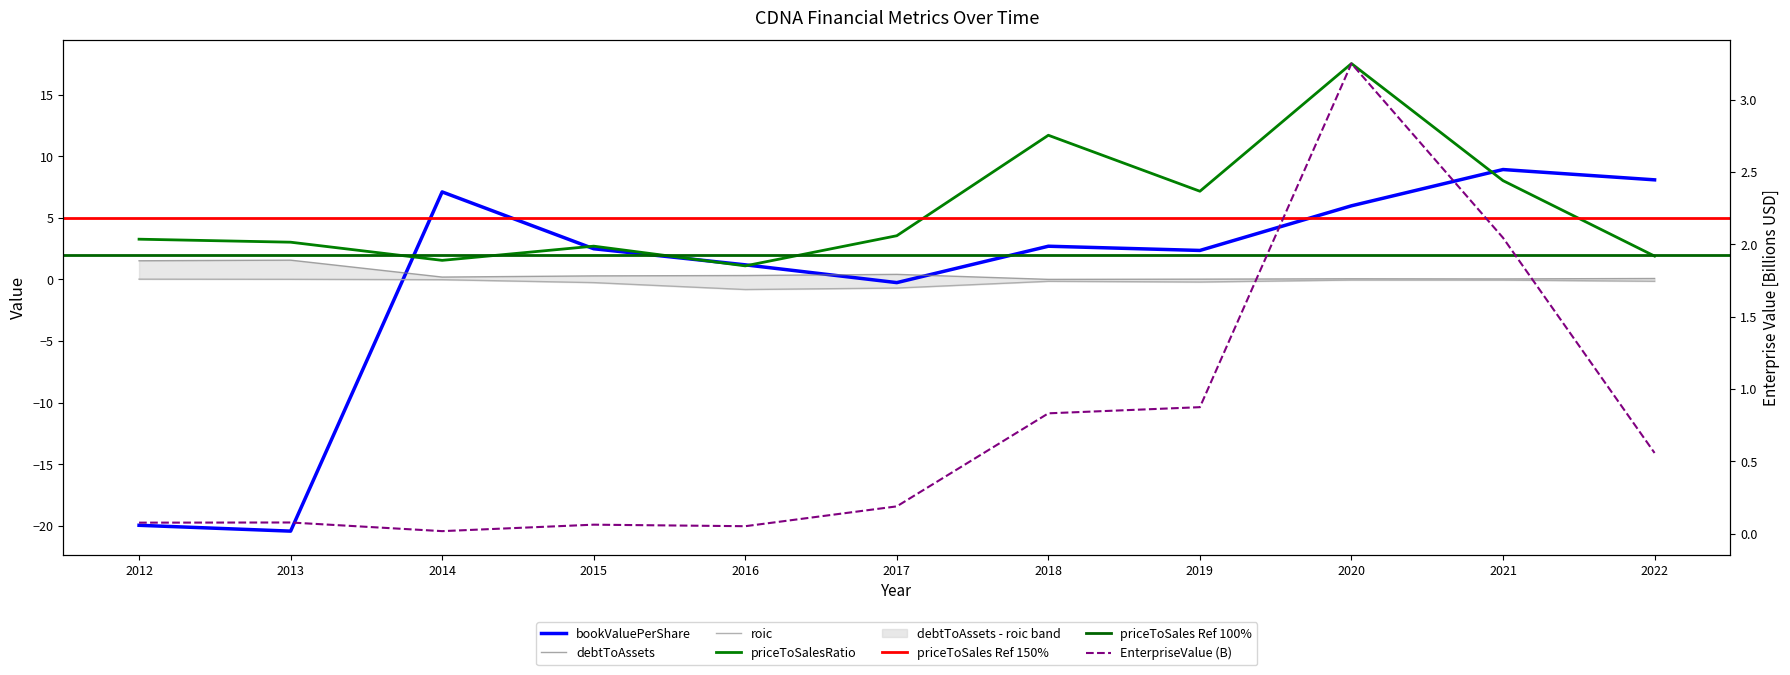

Is it true that roic equals -0.7 at 2017?

True